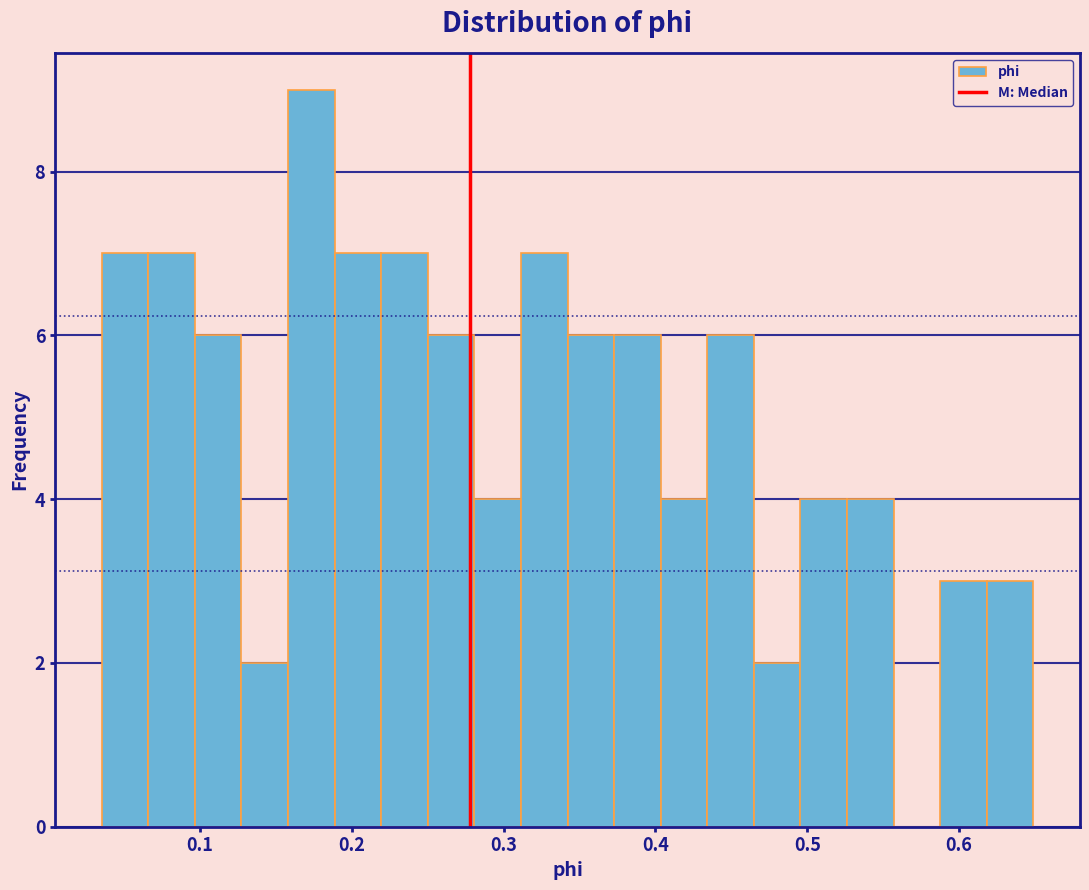

Around what value on the x-axis is the tallest bar? Give the approximate position of its centre, as read against the axis.

0.17